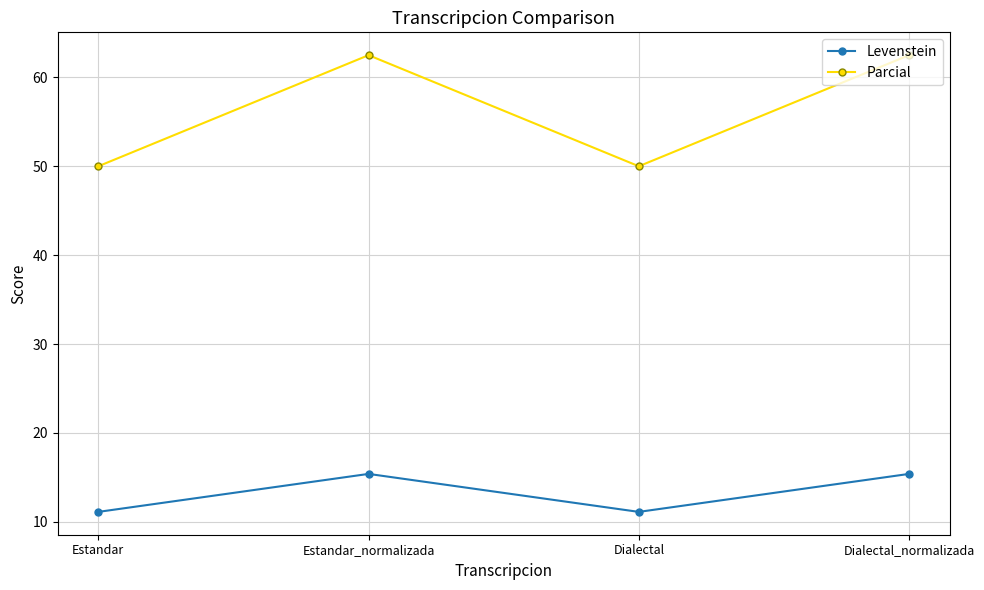

What are all the series names shown in the legend?

Levenstein, Parcial